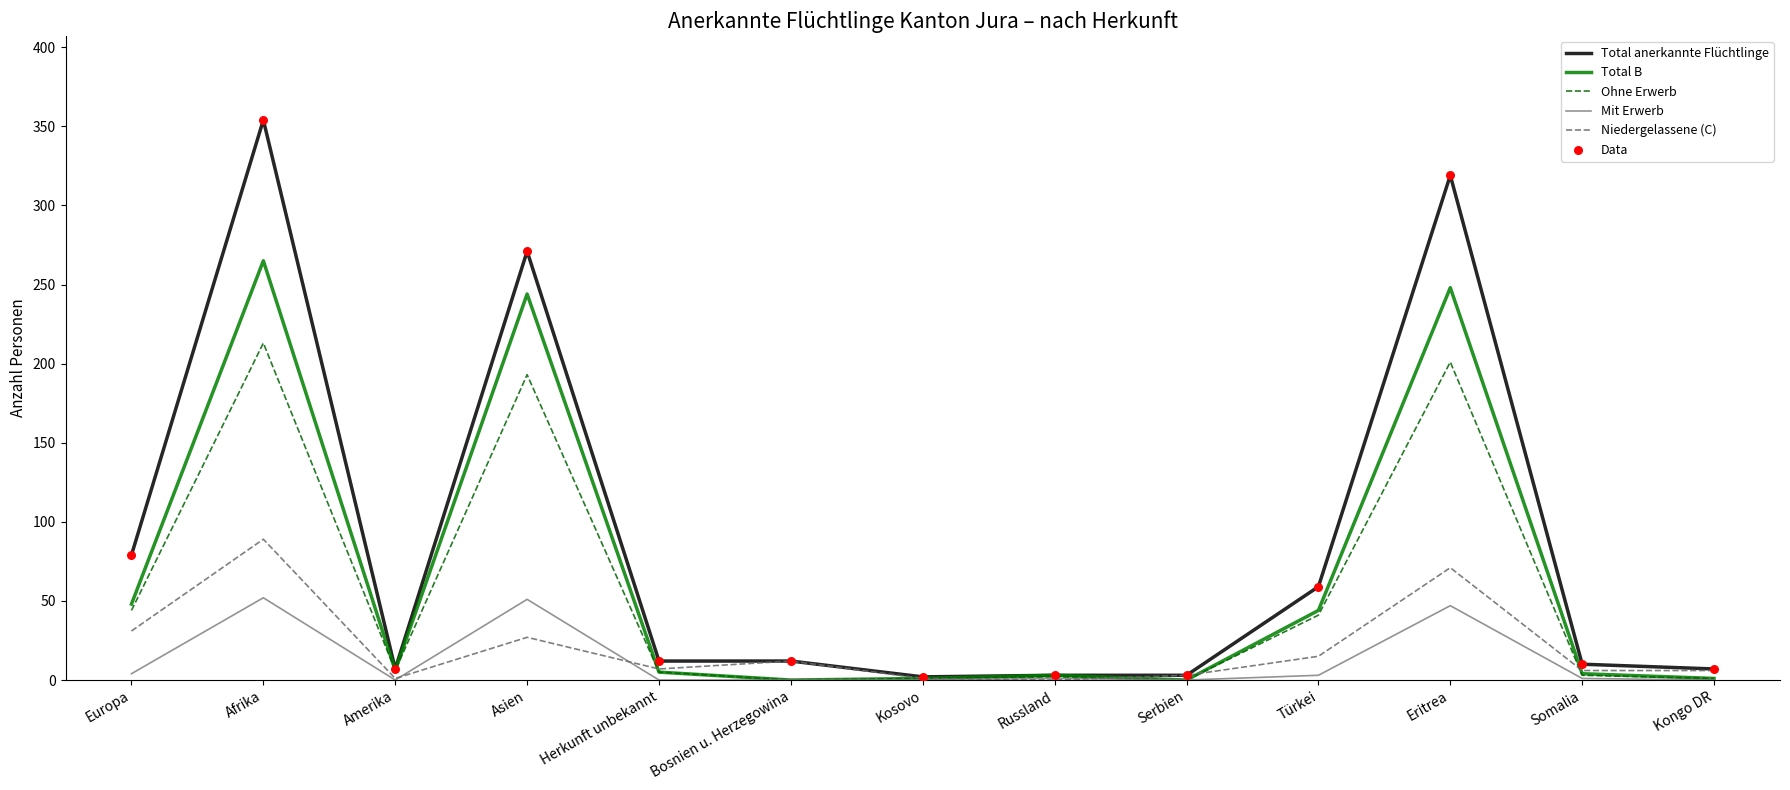

What is the difference between the highest and lowest values at Bosnien u. Herzegowina?

12